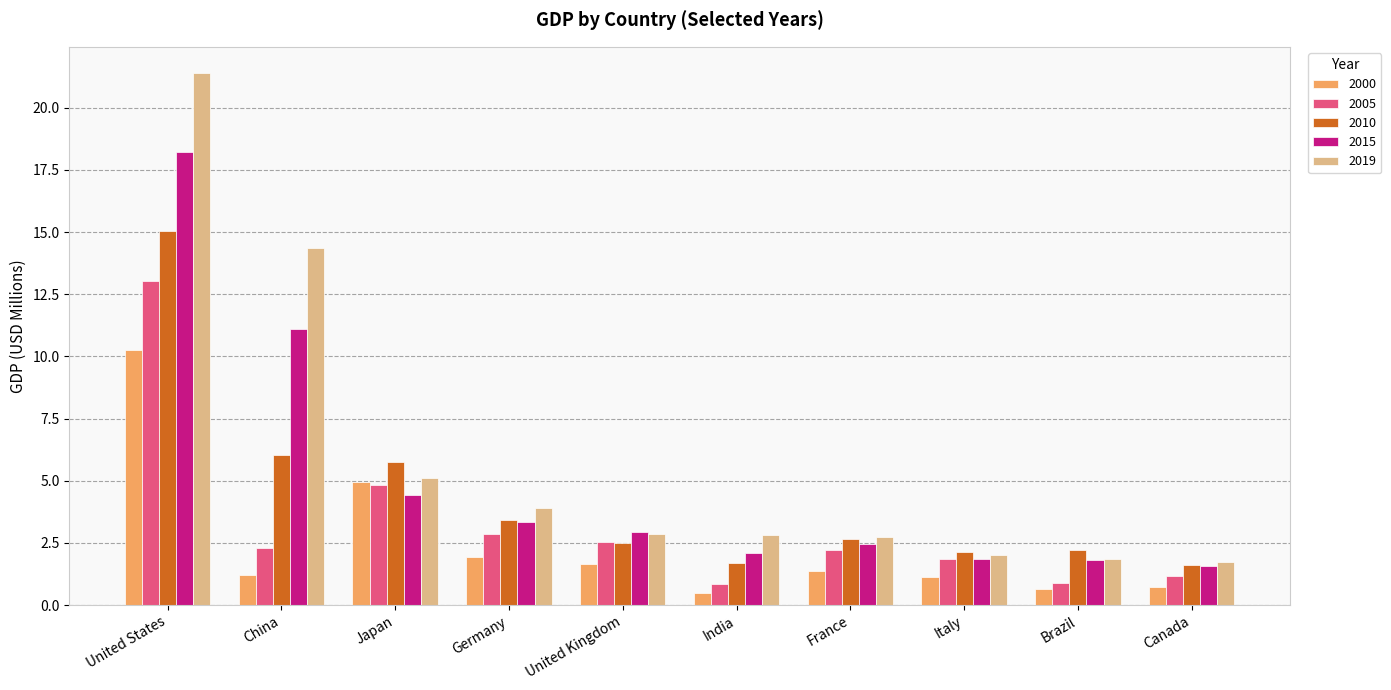

How many data points in 2010 are less than 2?

2